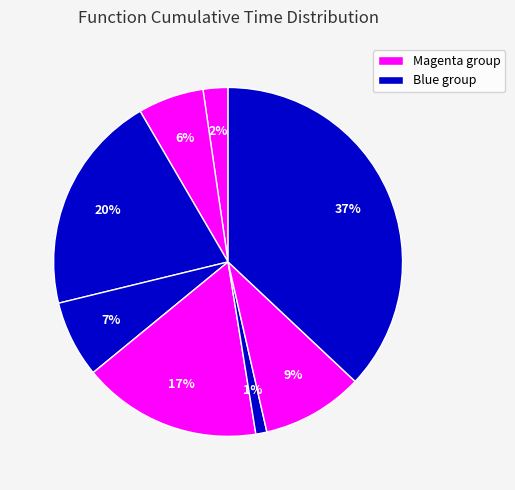

How many segments does this pie chart have?

8